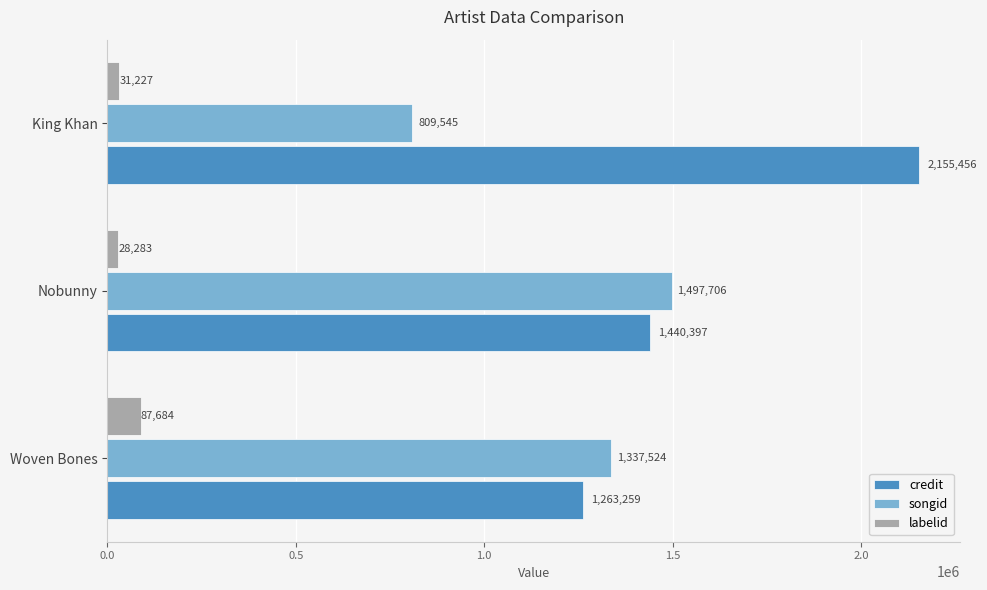

What is the difference between the labelid values at Nobunny and King Khan?

2944